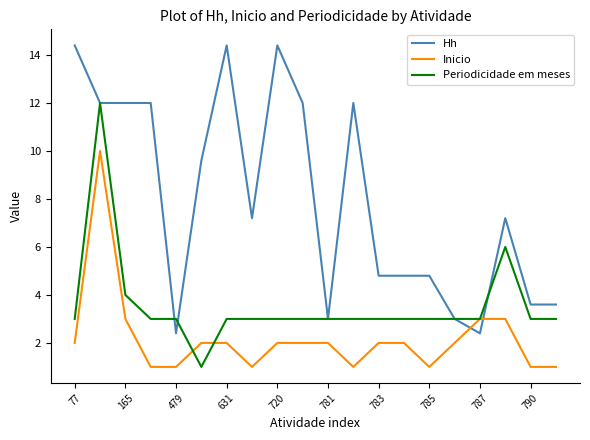

After their last crossing, which series has the higher values: Inicio or Hh?

Hh